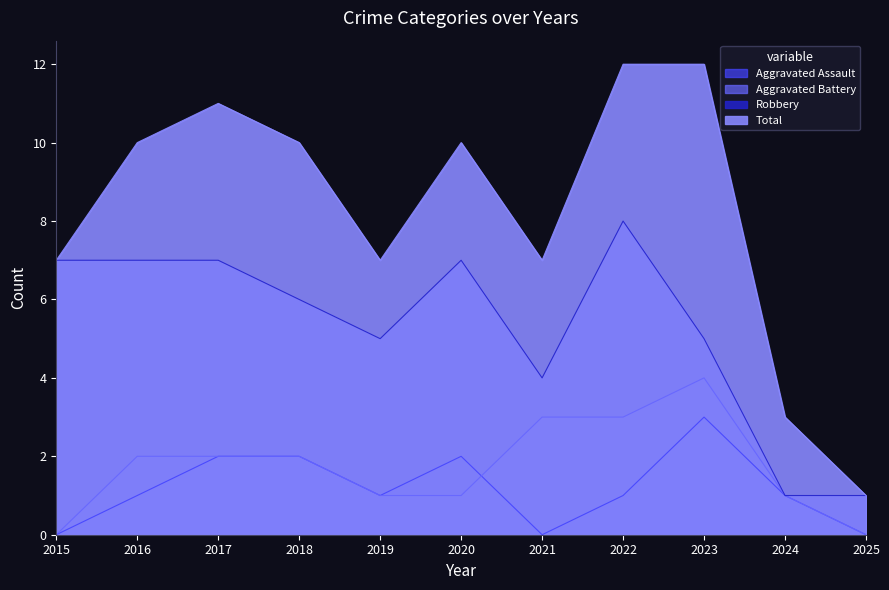

At which label does Aggravated Battery reach its peak?

2023